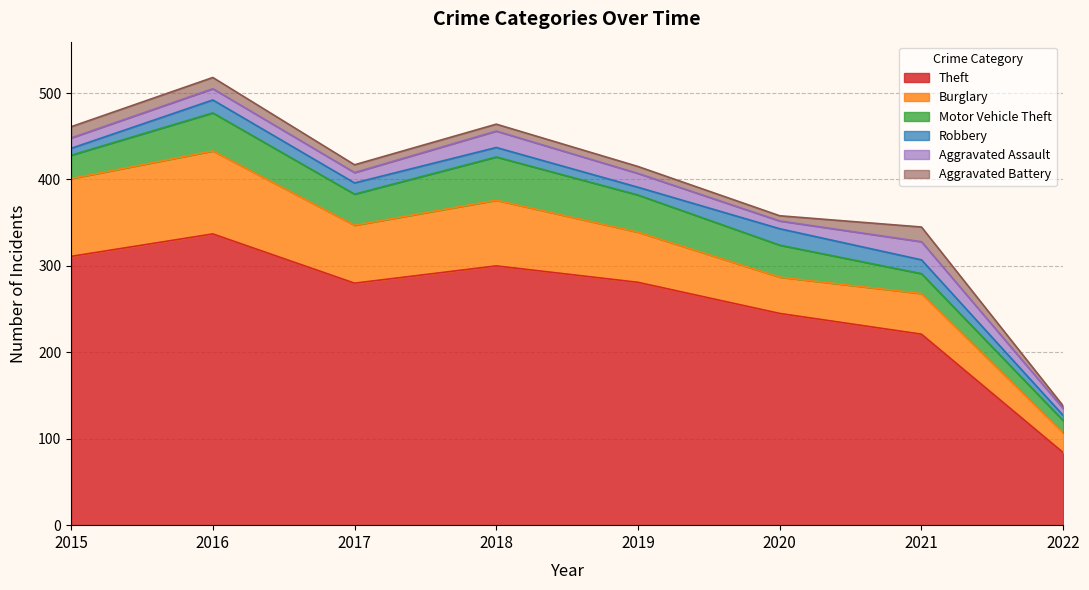

What is the value of the Burglary point at the 7th from the left?

47